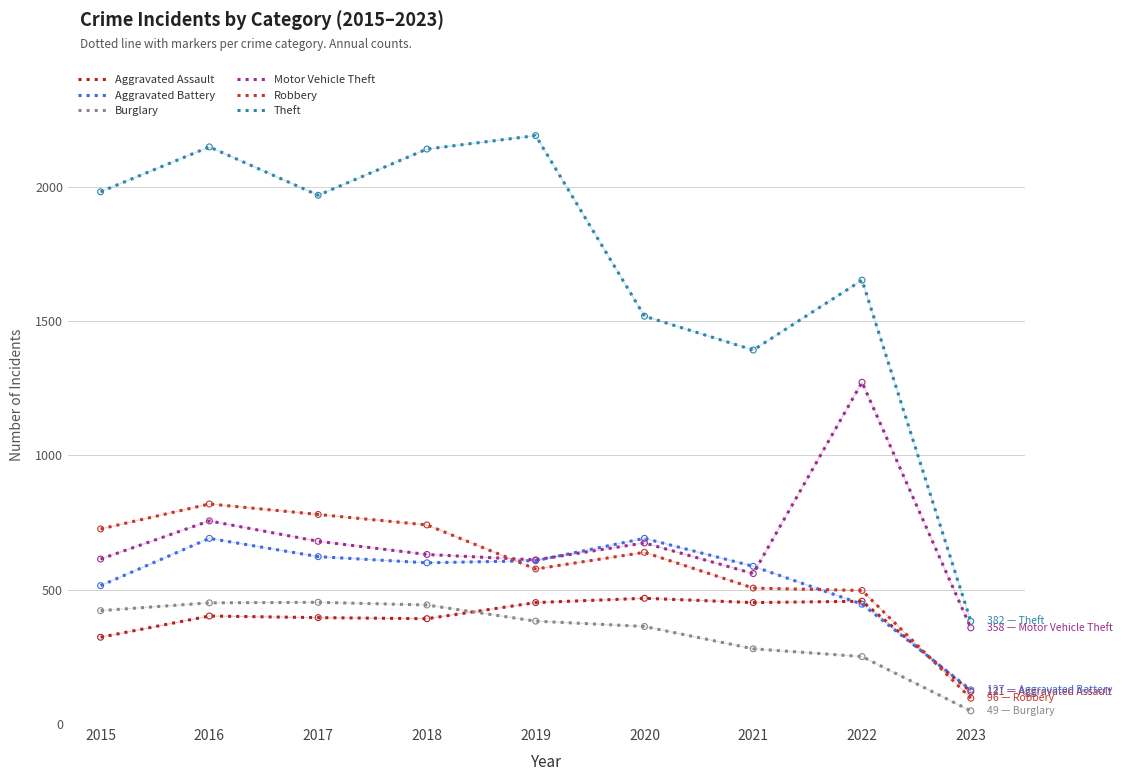

What is the total value across all series at 2015?

4581